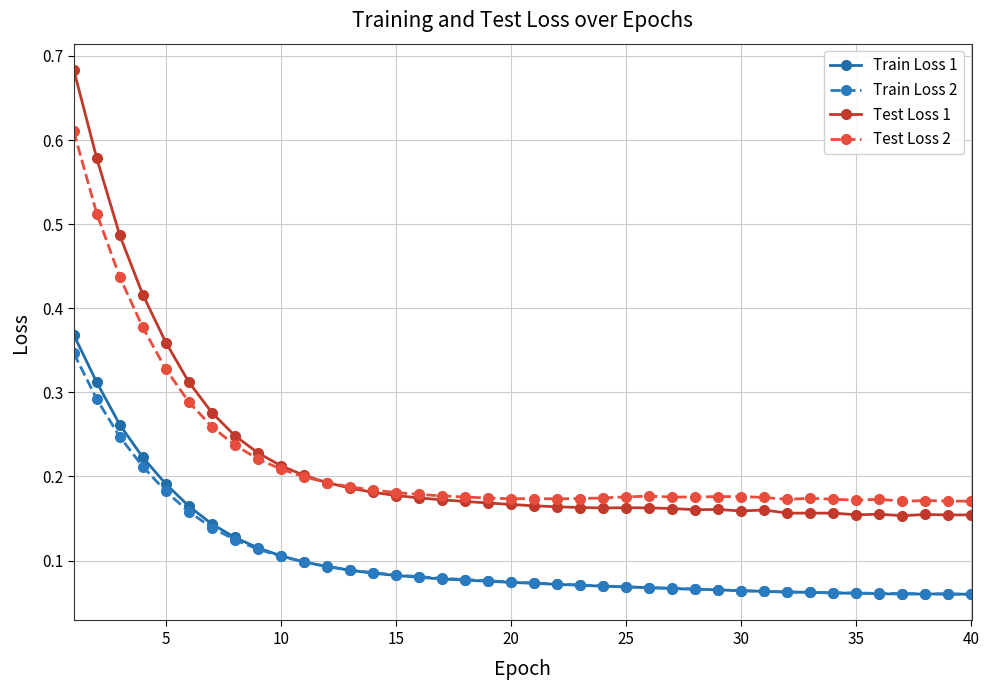

True or false: Test Loss 2 and Train Loss 1 cross at least once.

False